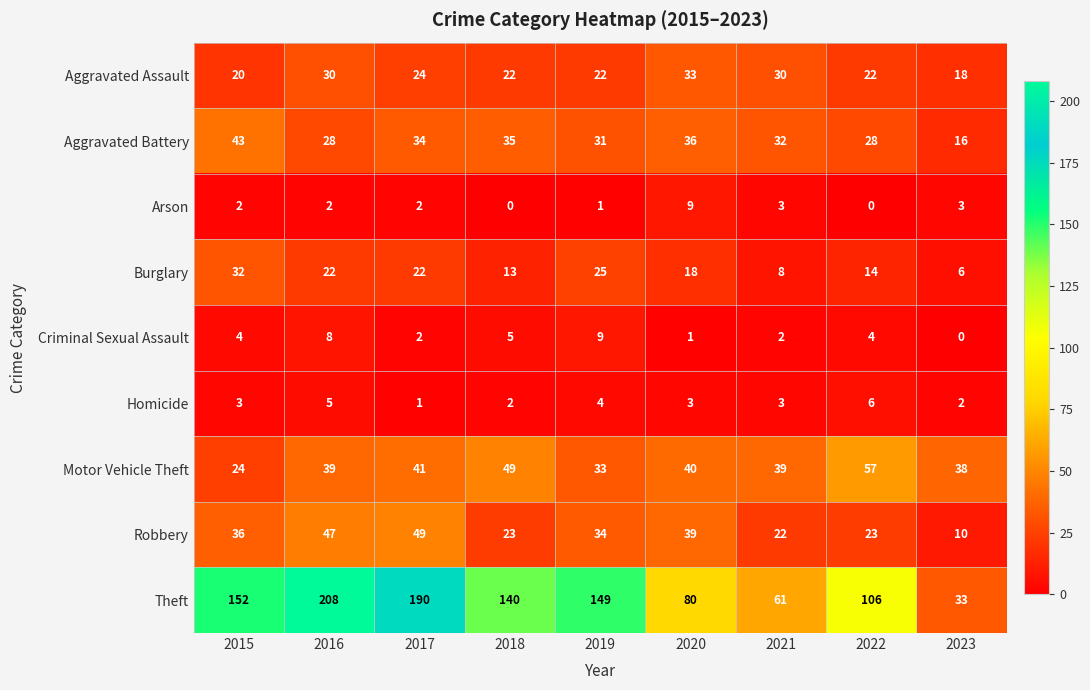

Is it true that Aggravated Assault equals 49 at 2021?

False